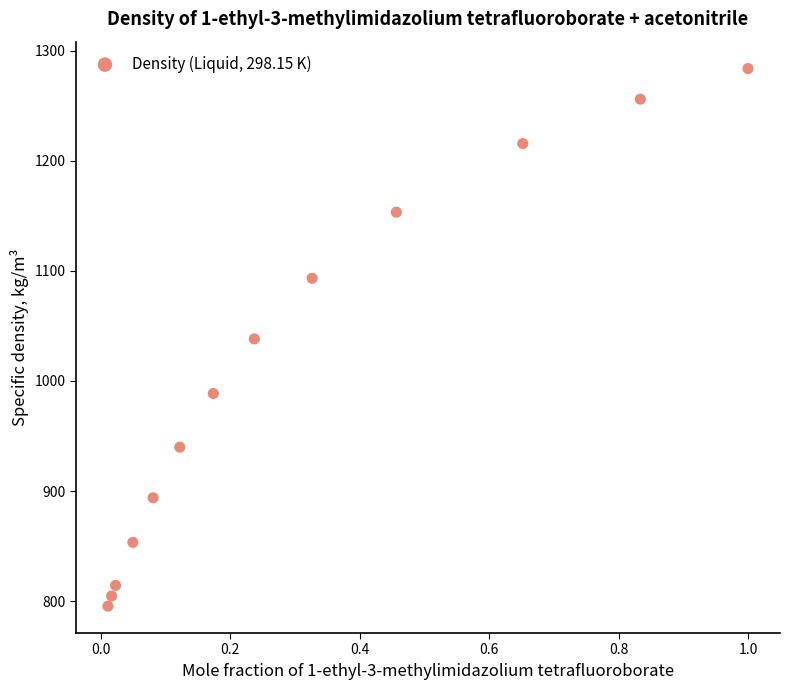

What is the range of X values (max minus min)?

1.0